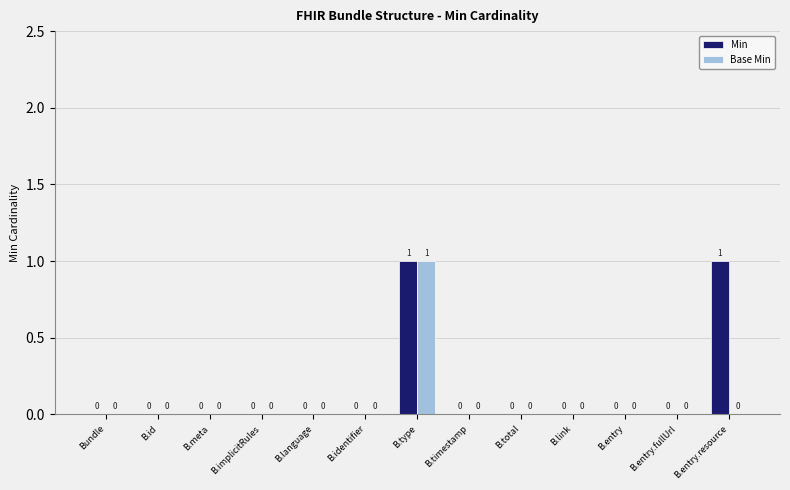

How many Base Min values are between 0 and 1?

13